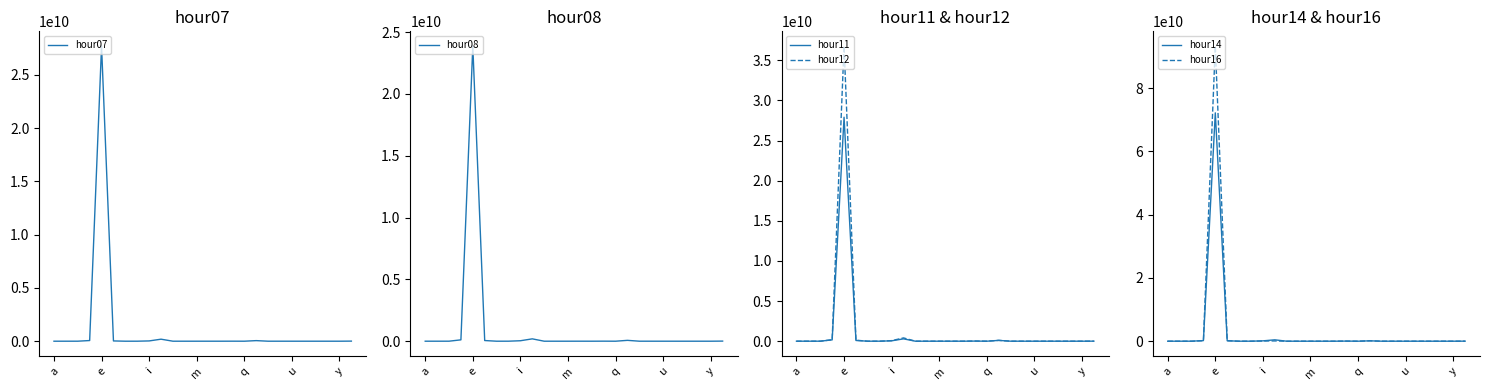

How many positive values does the hour16 series have?

23